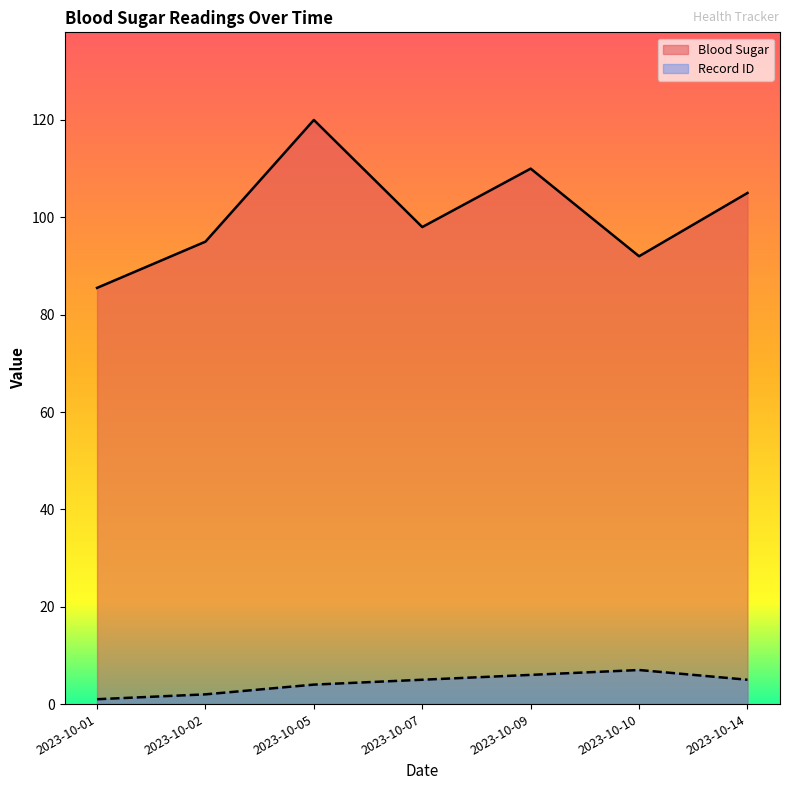

At how many categories does at least one series exceed 103?

3